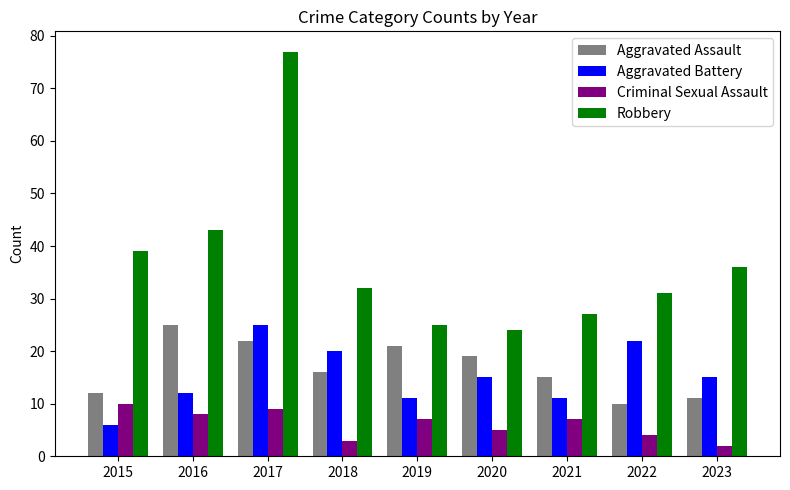

True or false: Aggravated Battery has a value of 18 at 2021.

False